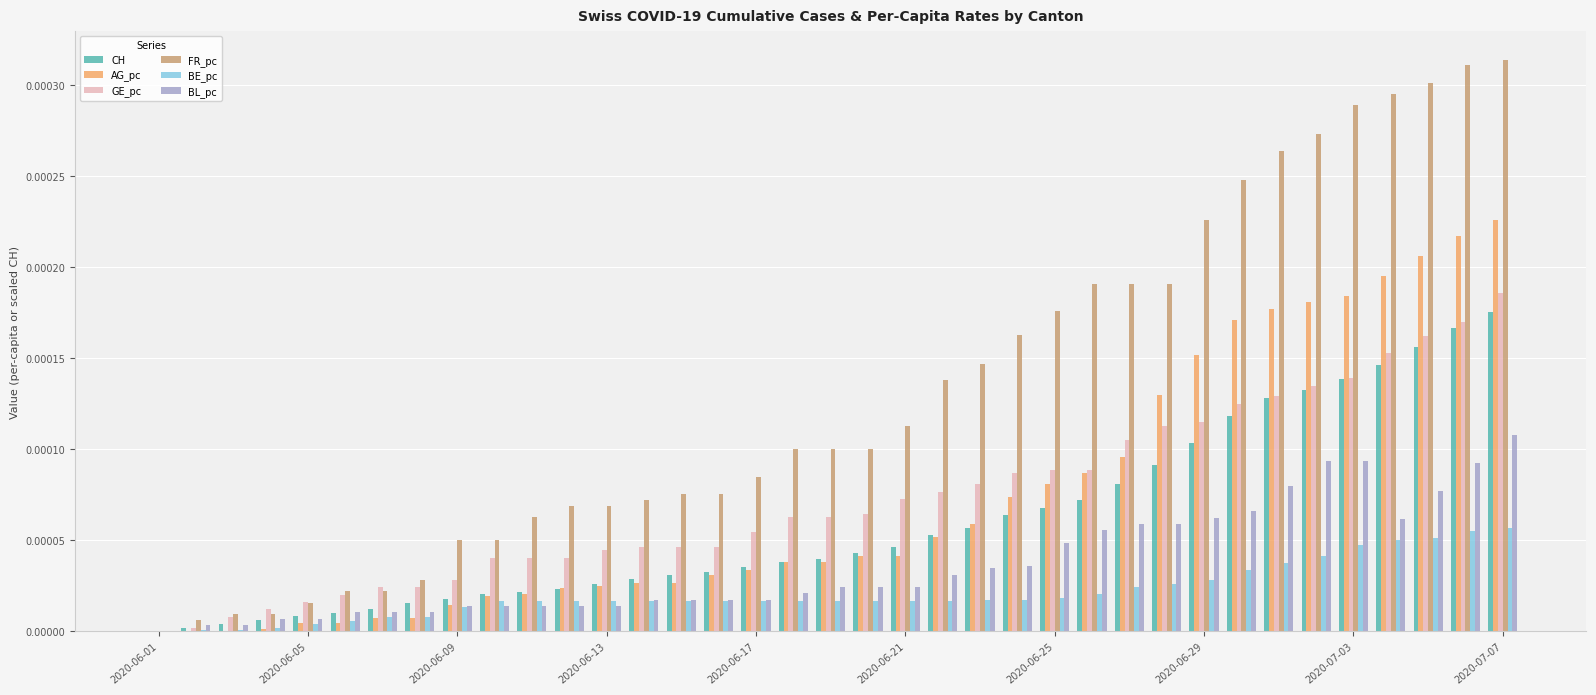

Which series has the largest total across all categories?

FR_pc